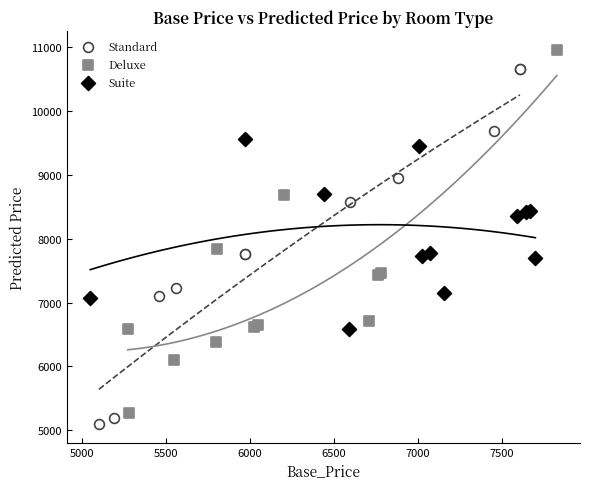

Which series reaches the minimum Y coordinate?

Standard